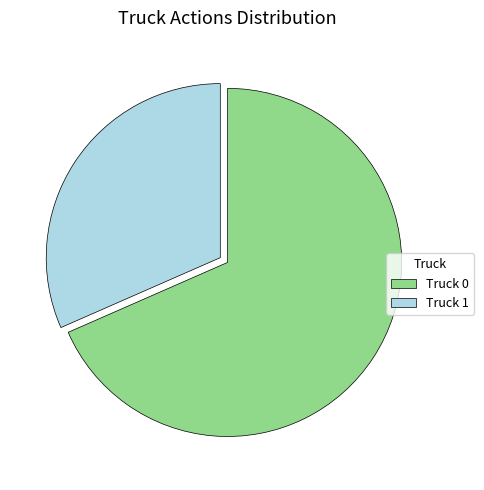

Which has a higher value, Truck 1 or Truck 0?

Truck 0